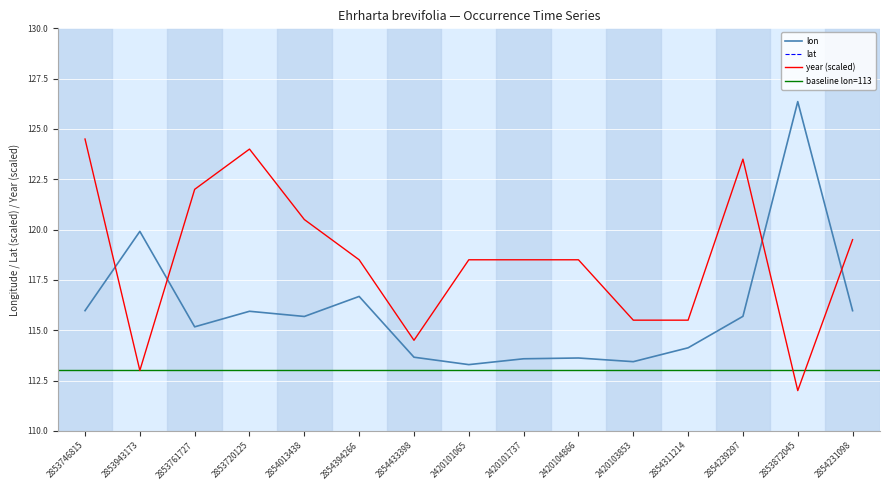

True or false: lon has a value of 113.4 at 2420103853.

True